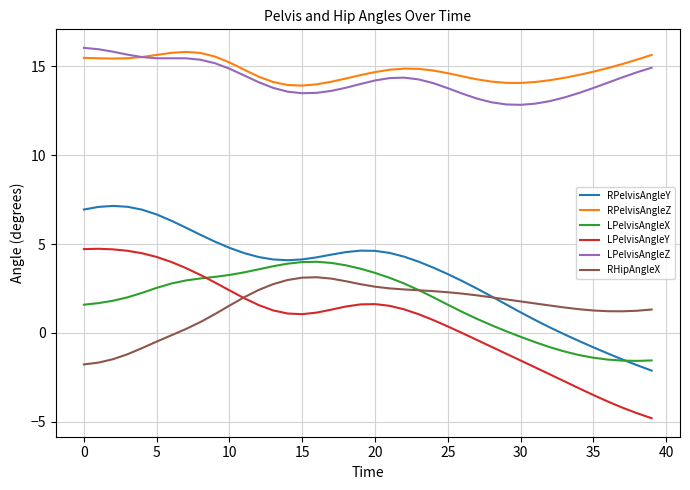

True or false: LPelvisAngleZ and RPelvisAngleZ cross at least once.

True